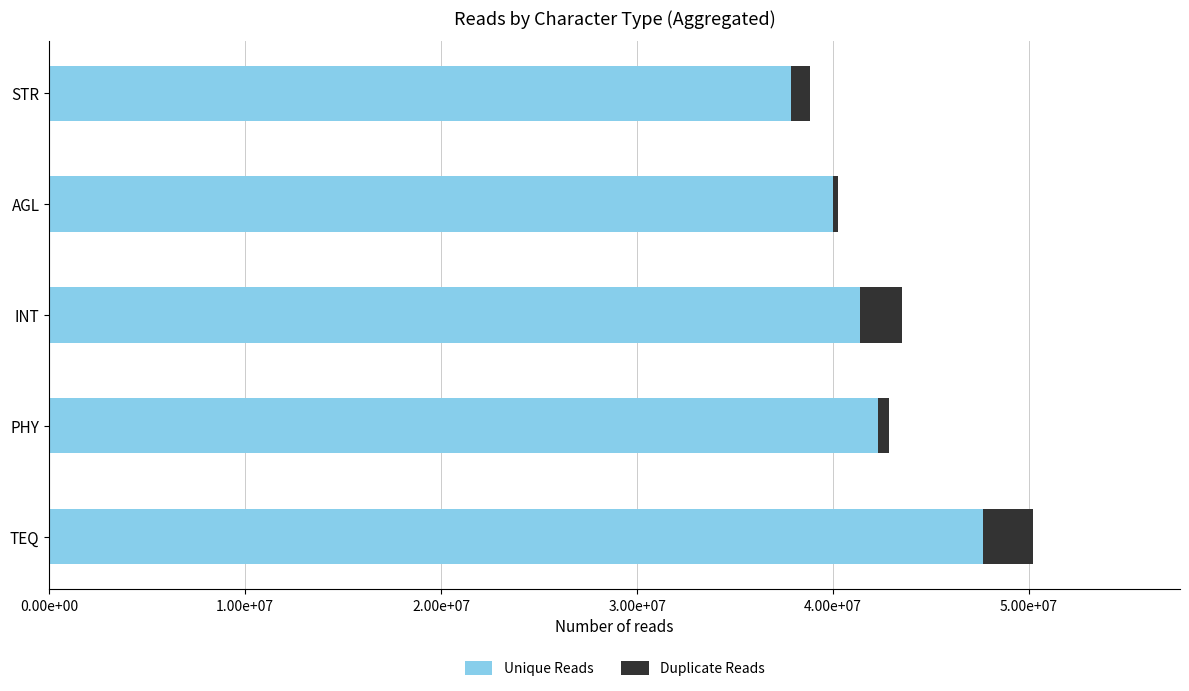

Which series has the largest range (max minus min)?

Unique Reads